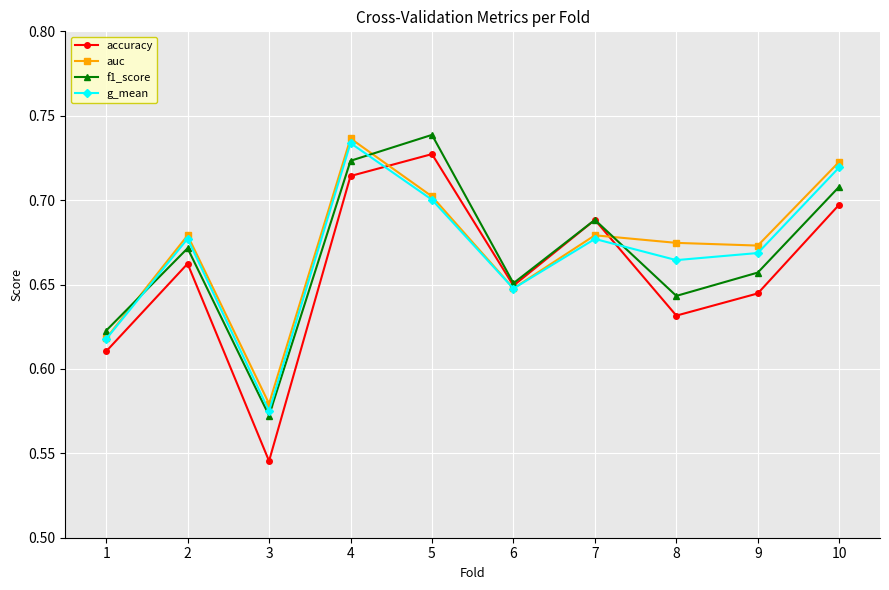

Where is the first local maximum for accuracy?

2